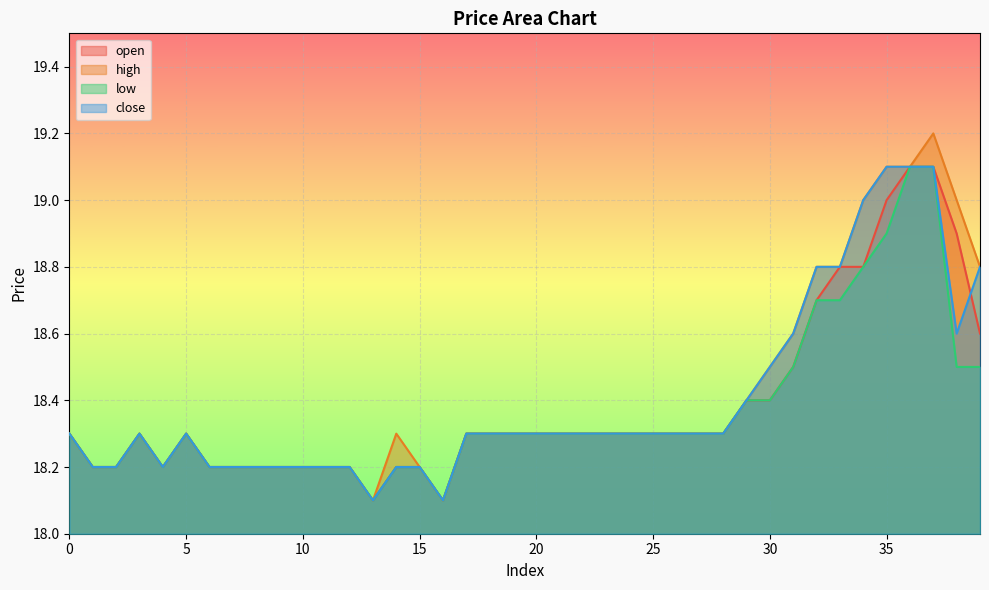

True or false: close and high intersect in this chart.

False